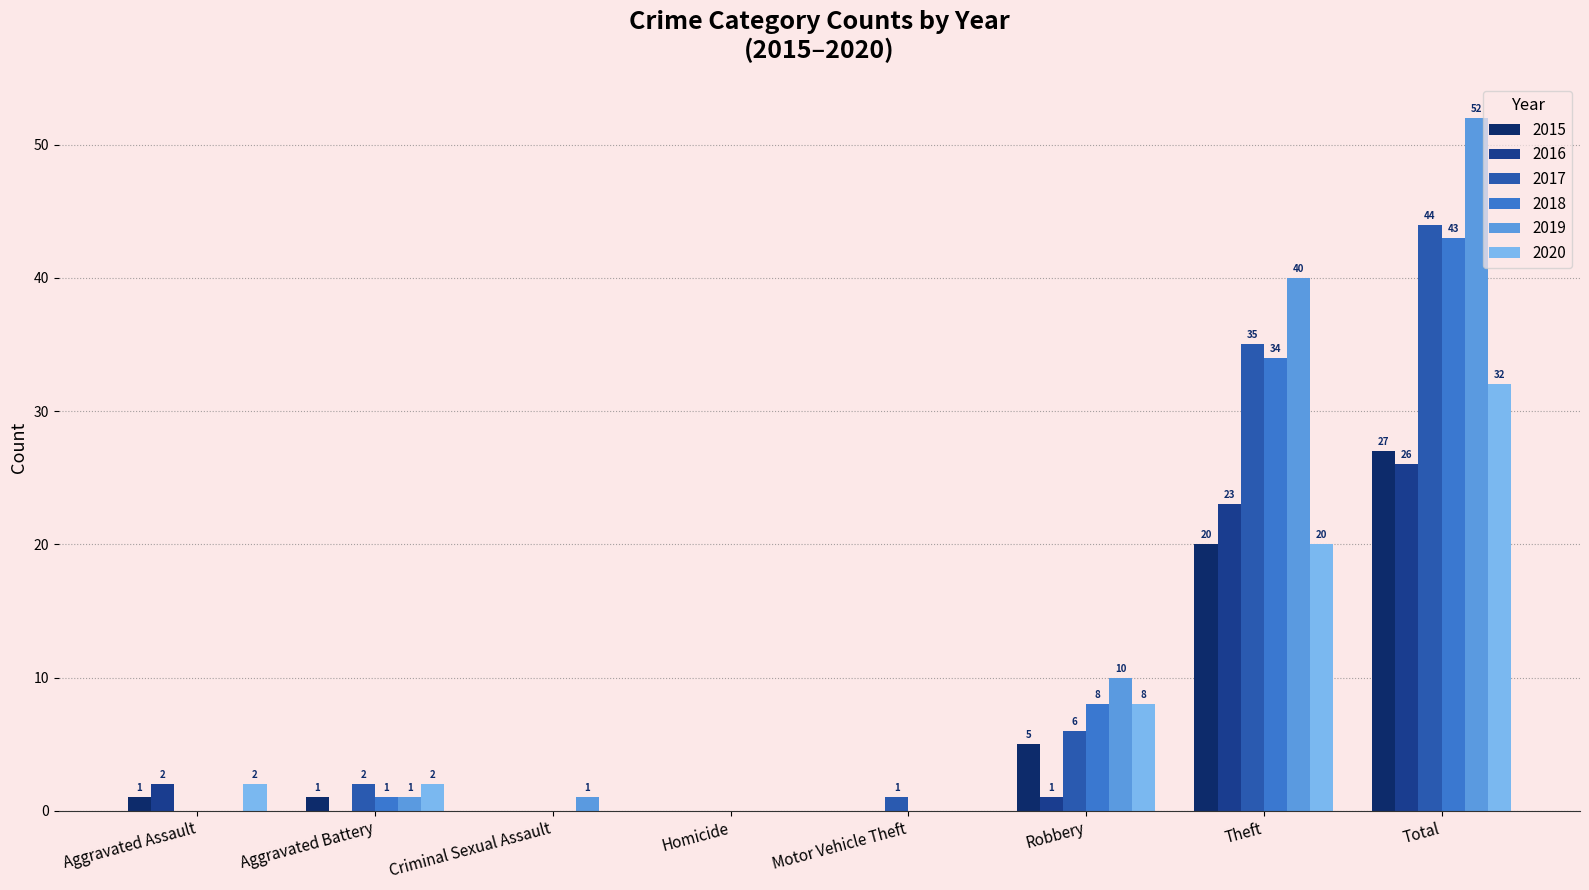

What is the greatest value displayed?

52